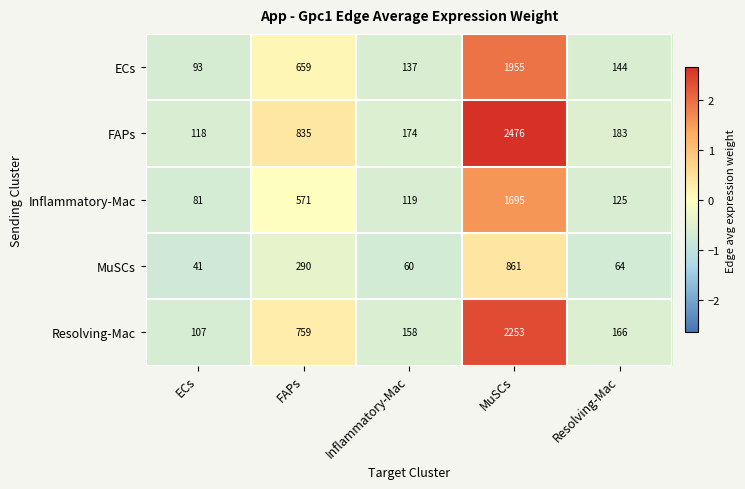

Reading right to left, transcribe all the data shown in this chart.

ECs: Resolving-Mac=144	MuSCs=1955	Inflammatory-Mac=137	FAPs=659	ECs=93
FAPs: Resolving-Mac=183	MuSCs=2476	Inflammatory-Mac=174	FAPs=835	ECs=118
Inflammatory-Mac: Resolving-Mac=125	MuSCs=1695	Inflammatory-Mac=119	FAPs=571	ECs=81
MuSCs: Resolving-Mac=64	MuSCs=861	Inflammatory-Mac=60	FAPs=290	ECs=41
Resolving-Mac: Resolving-Mac=166	MuSCs=2253	Inflammatory-Mac=158	FAPs=759	ECs=107